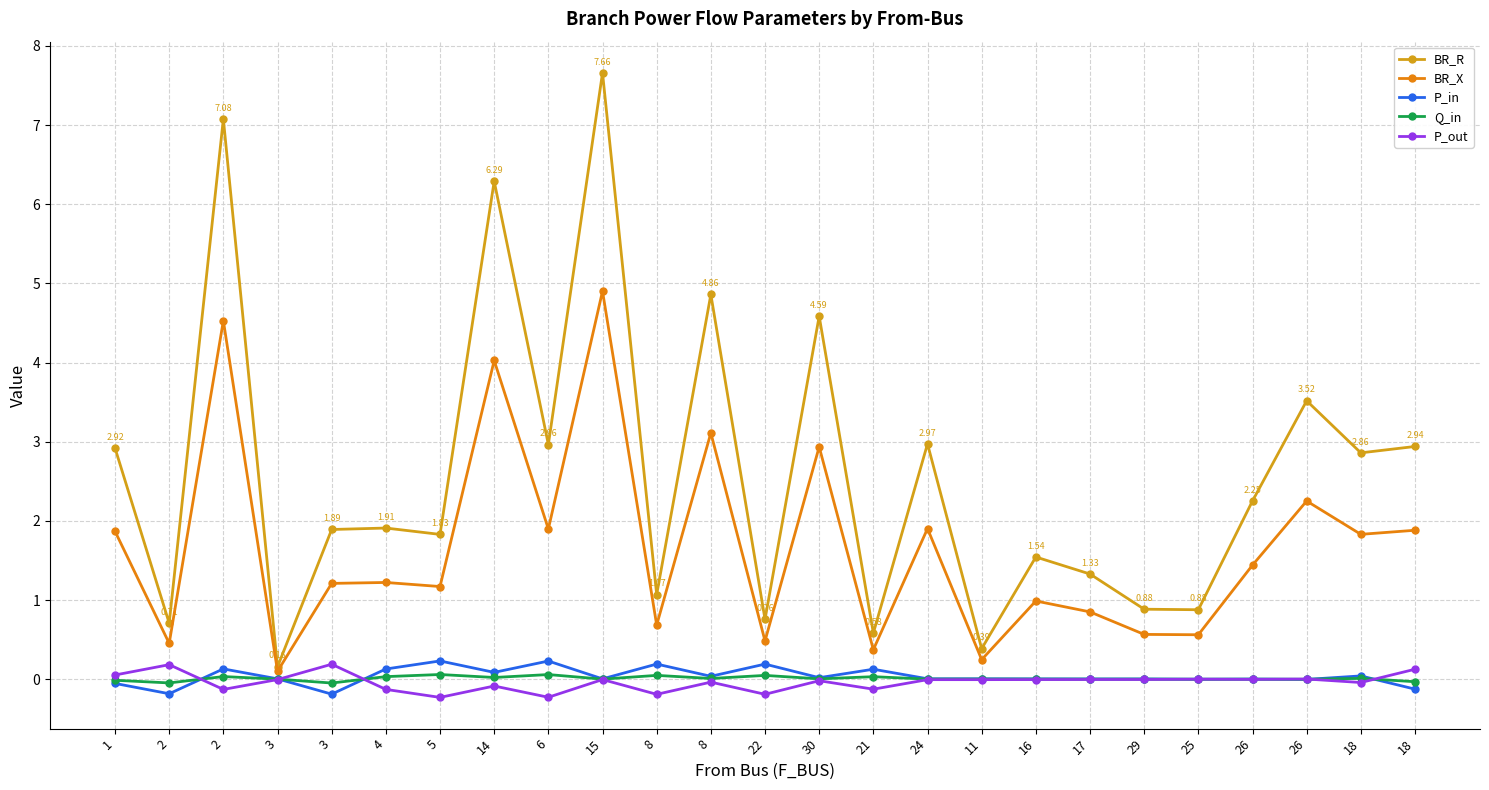

Does the chart have visible grid lines?

Yes